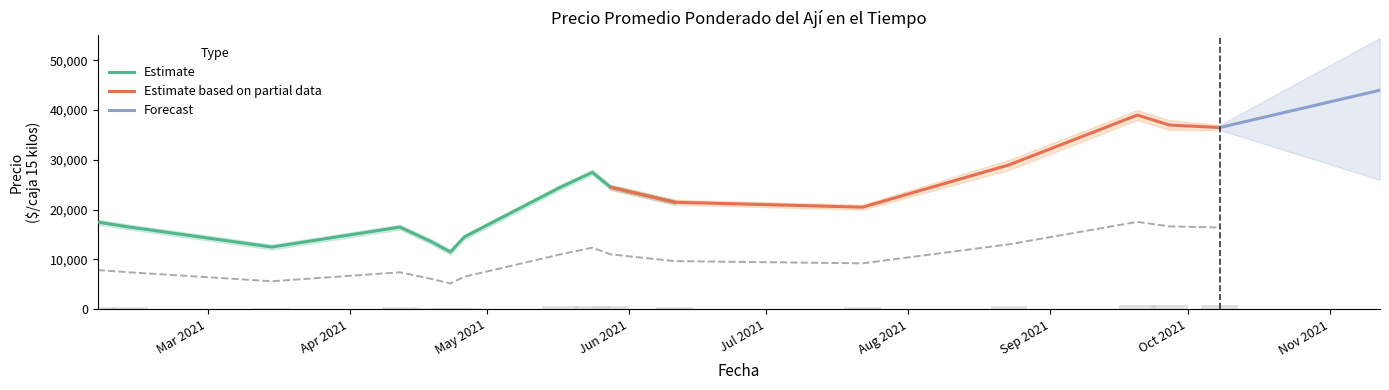

At which category is the sum across all series the highest?

2021-09-20